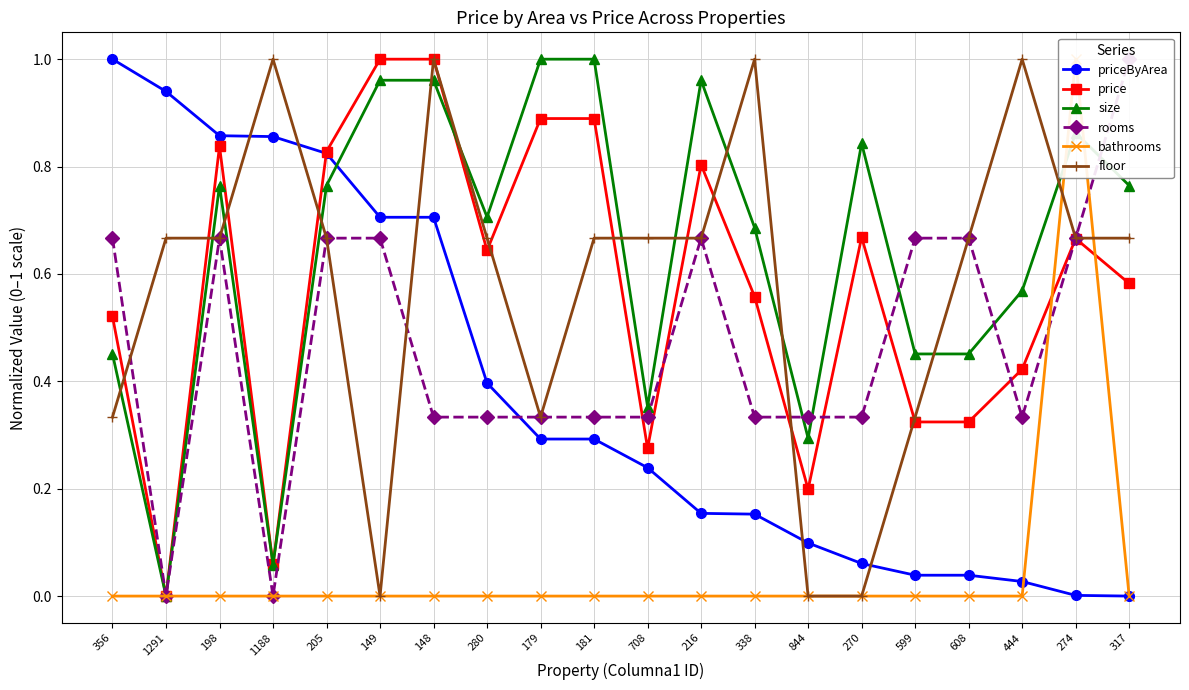

At how many categories does at least one series exceed 0?

20